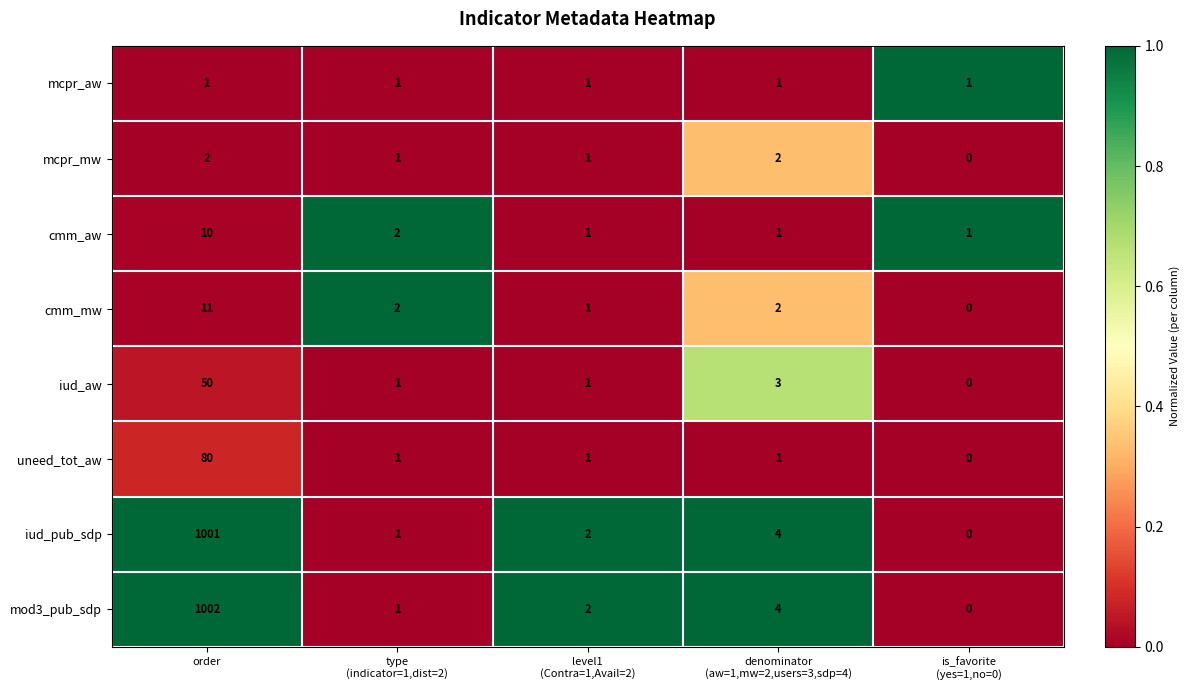

Which series has the largest range (max minus min)?

mod3_pub_sdp